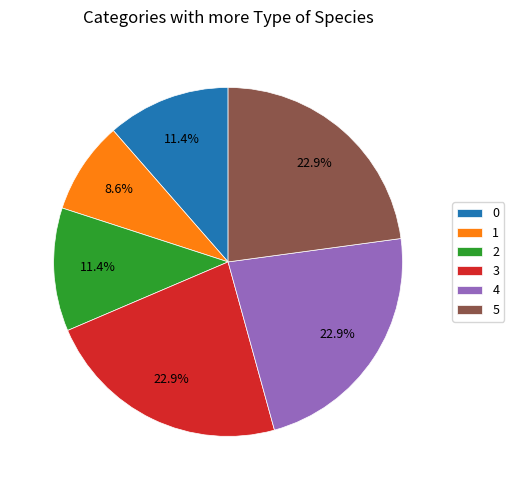

What portion of the pie excludes 4?

77.1%